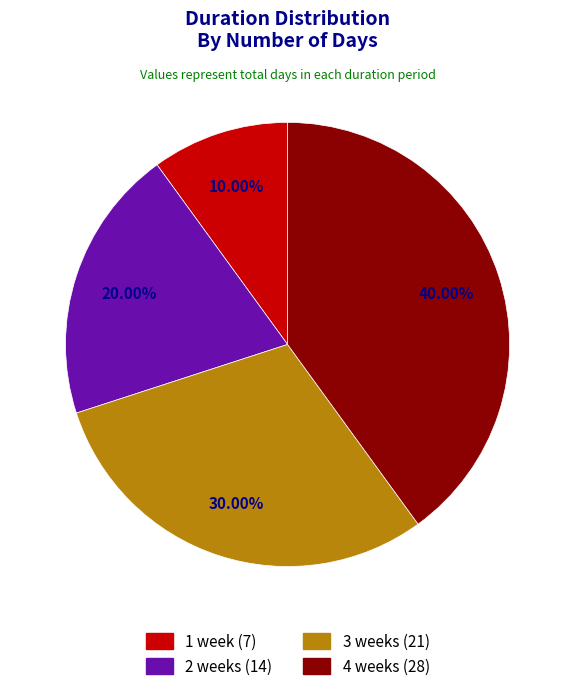

To the nearest percent, what is the combined percentage of 4 weeks and 1 week?

50%